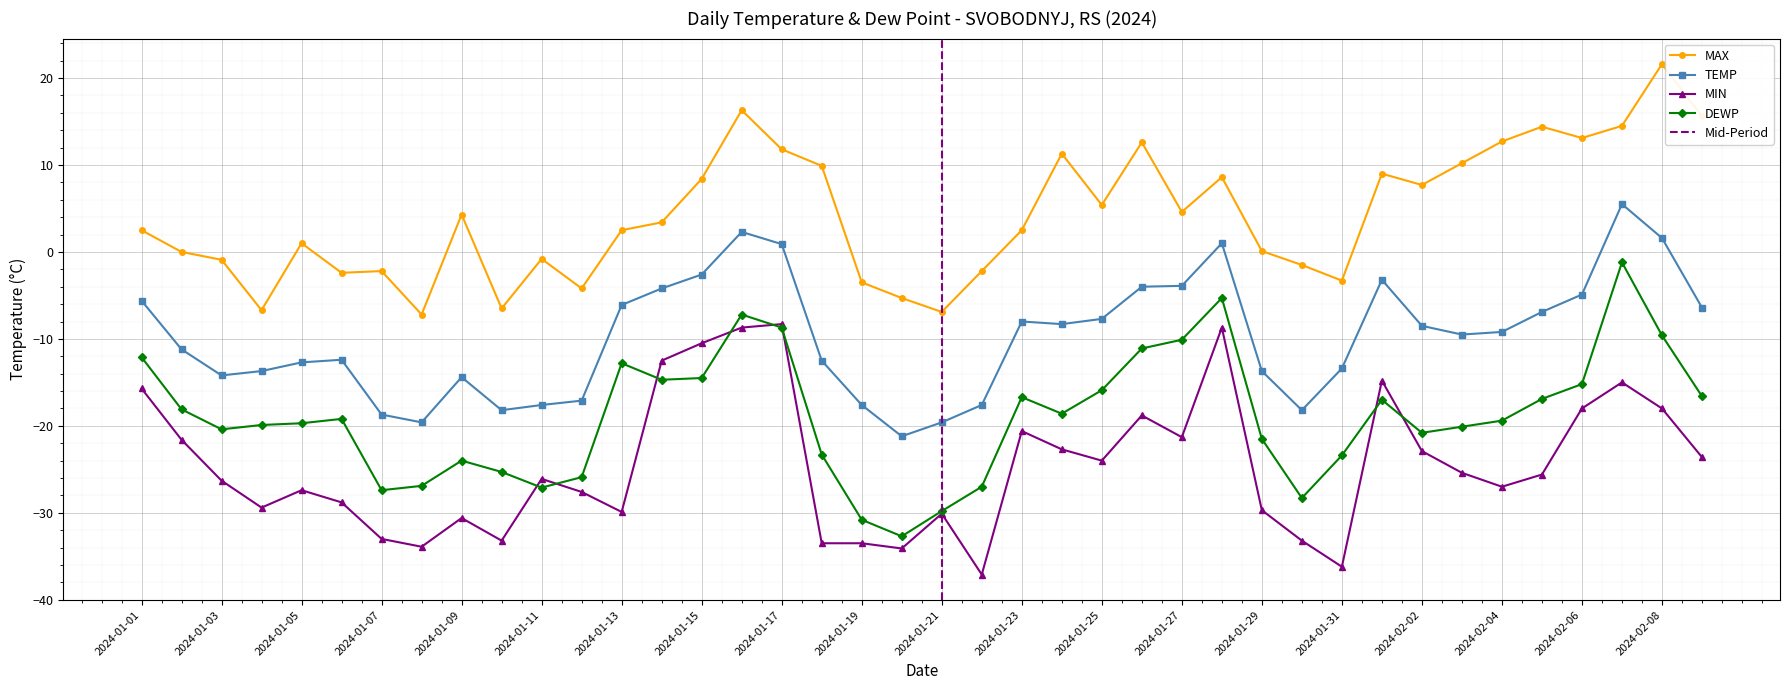

What is the smallest value displayed?

-37.1